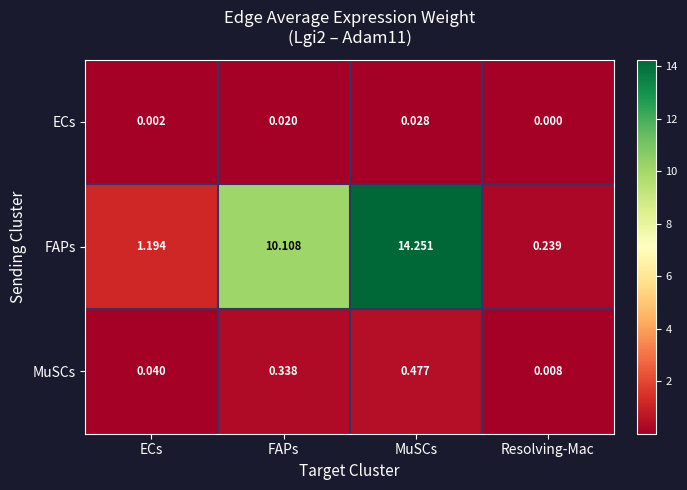

At Resolving-Mac, list the series in order from smallest to largest.

ECs, MuSCs, FAPs